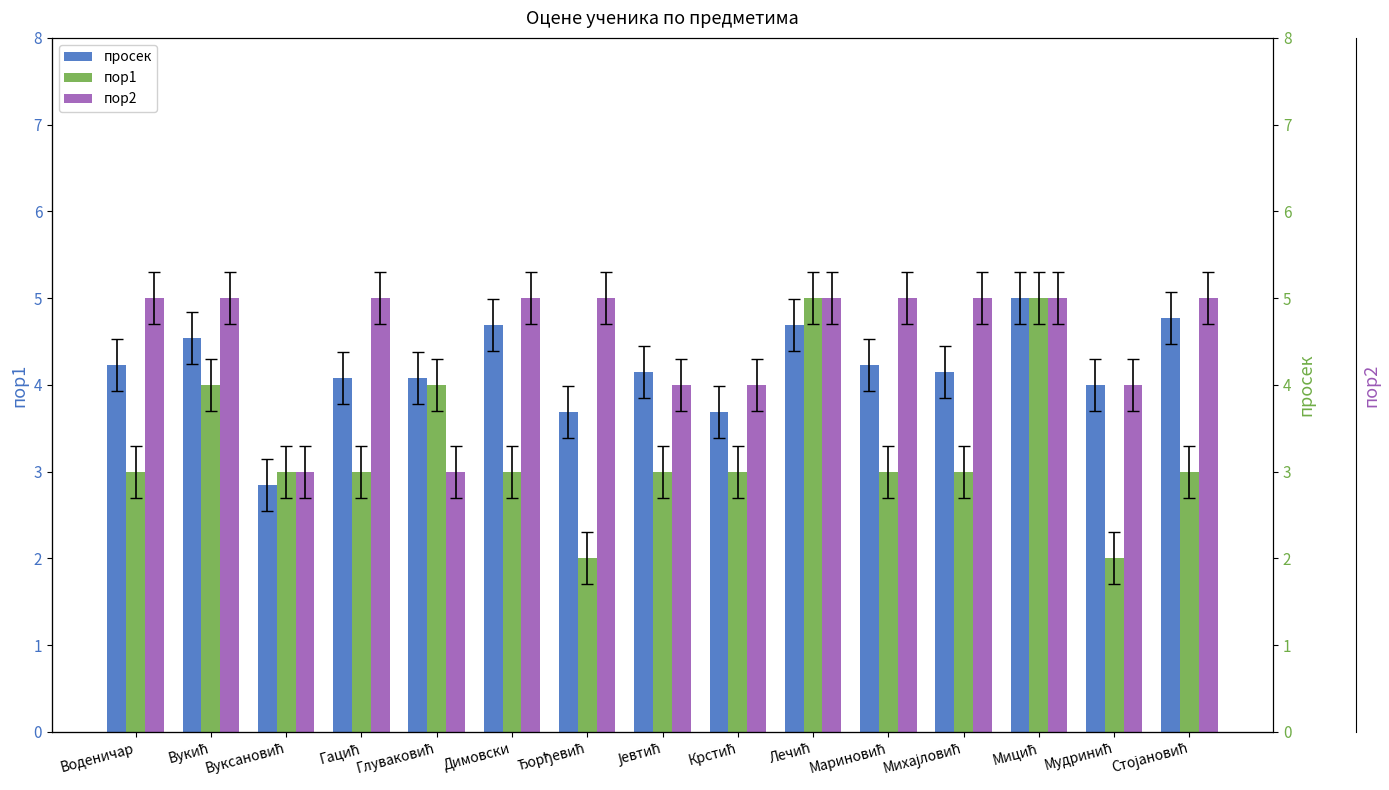

What is the sum of the пор1 values at Ђорђевић and Мудринић?

4.0